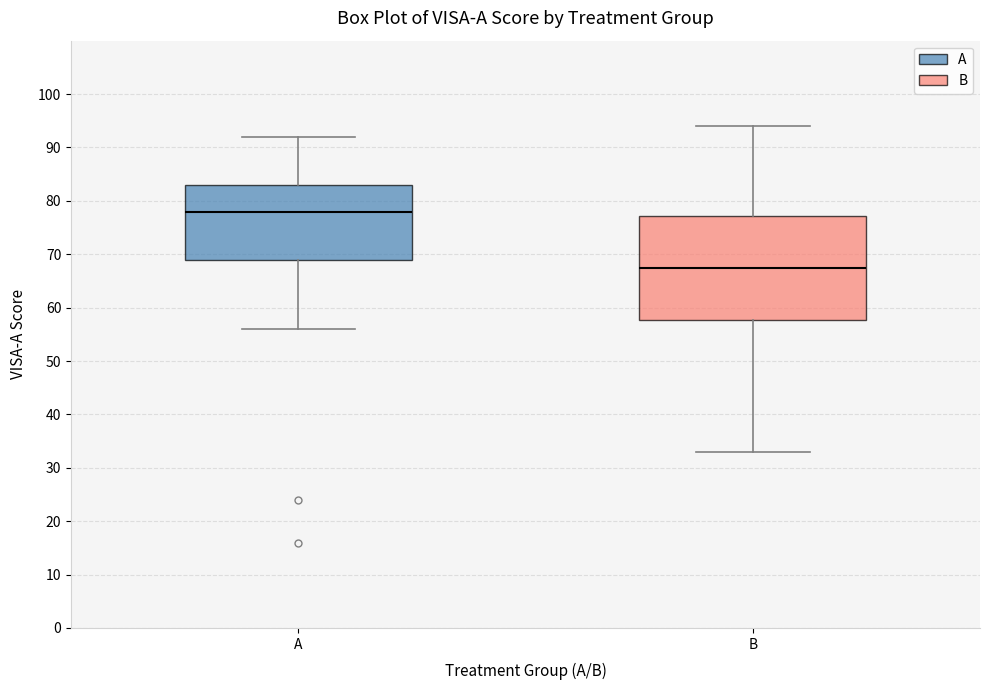

Where does the lower whisker of the box for B end on the y-axis? The values are not printed on the chart, so give them approximately, as read against the axis.

33